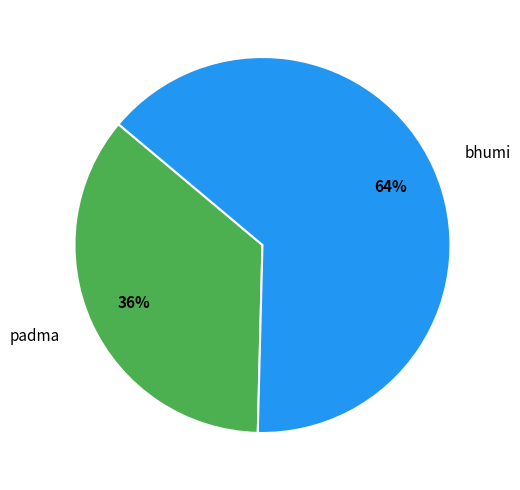

To the nearest percent, what is the average slice percentage?

50%